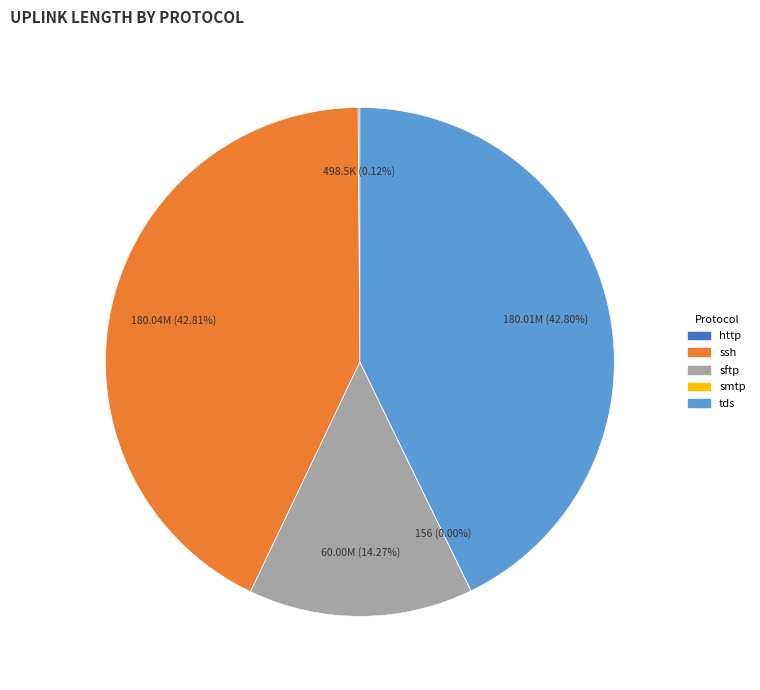

Which has a higher value, sftp or tds?

tds